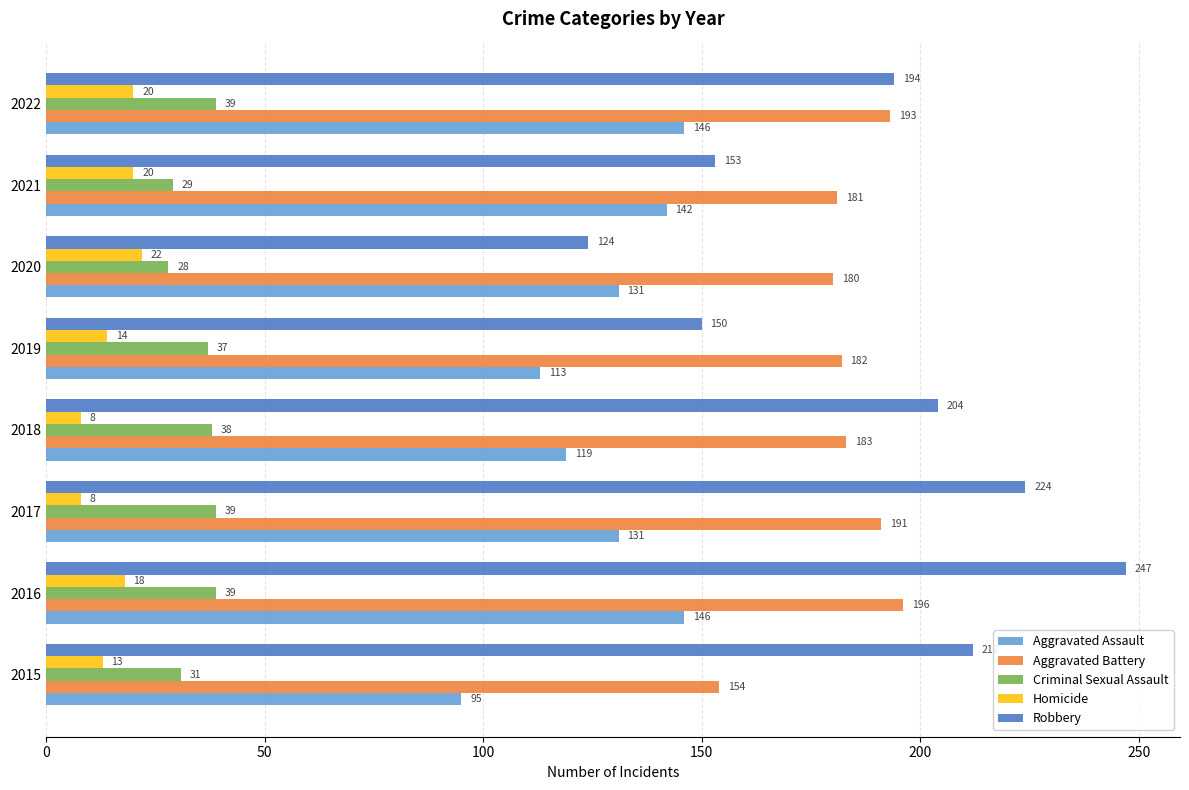

How many categories are shown in the chart?

8